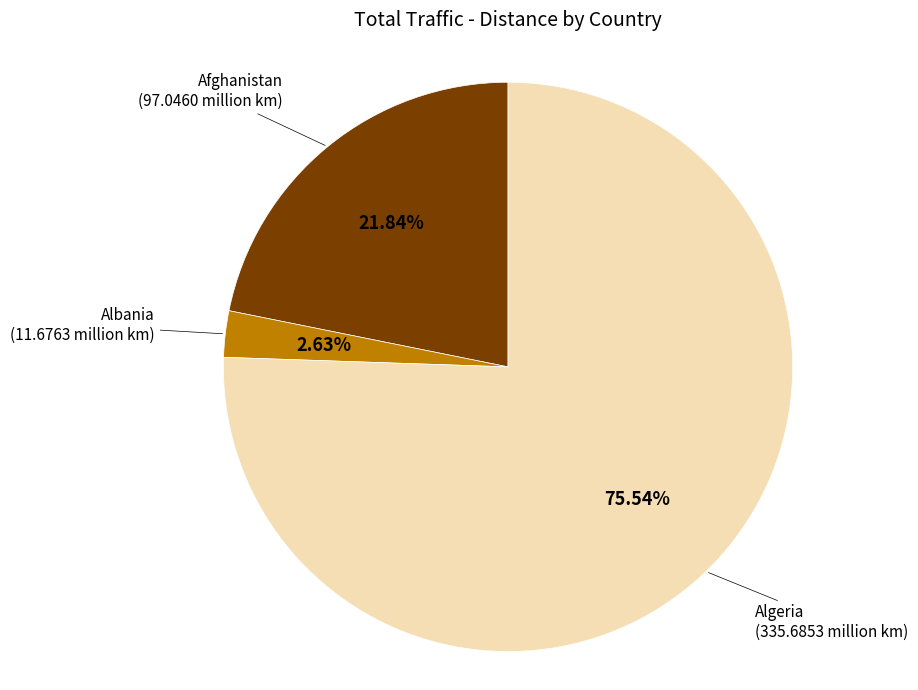

What is the largest slice in the pie chart?

Algeria